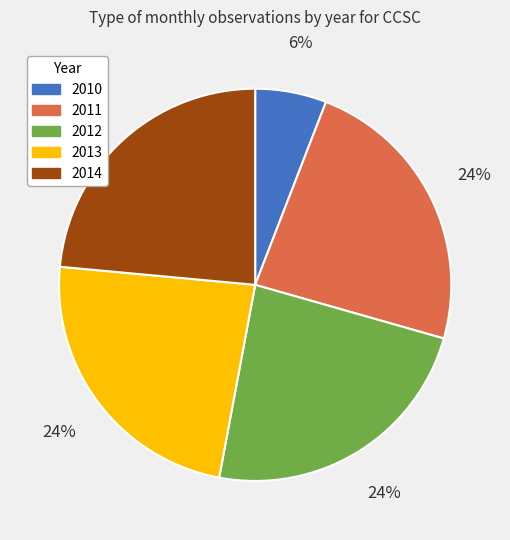

True or false: 2011 accounts for 18% of the total.

False